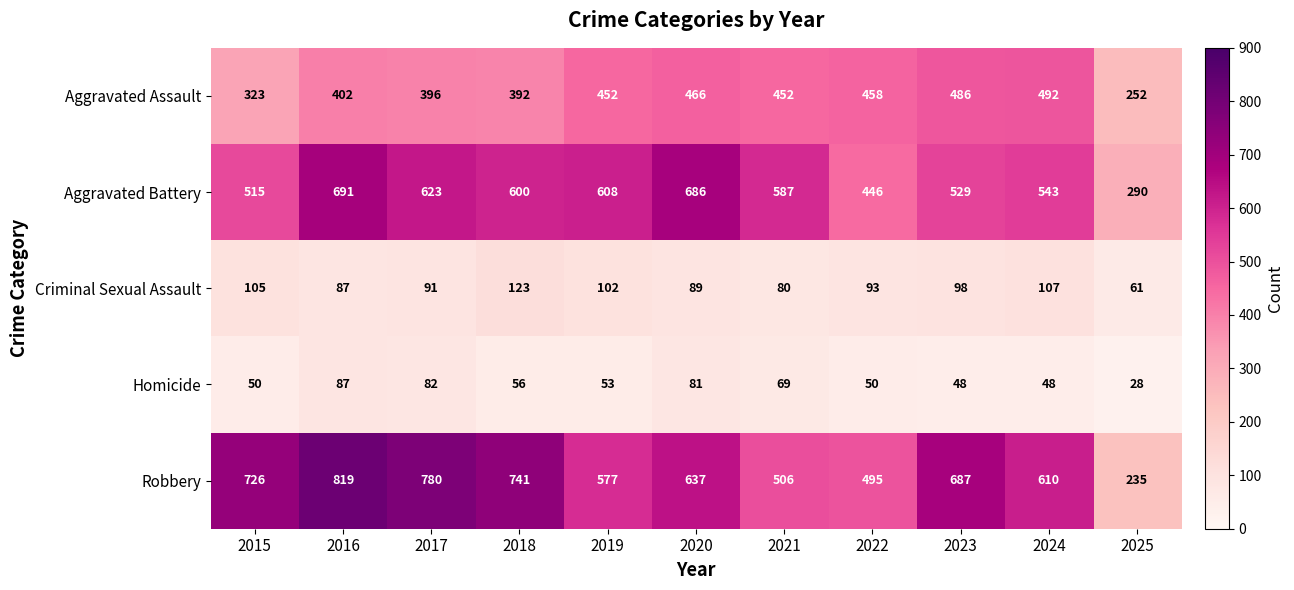

What is the maximum value for Robbery?

819